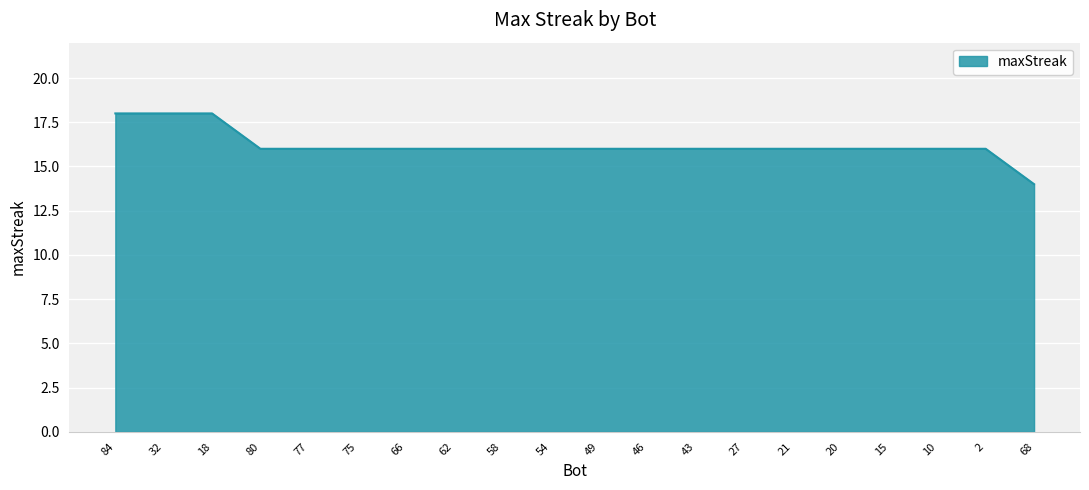

What position from the left is 49?

11